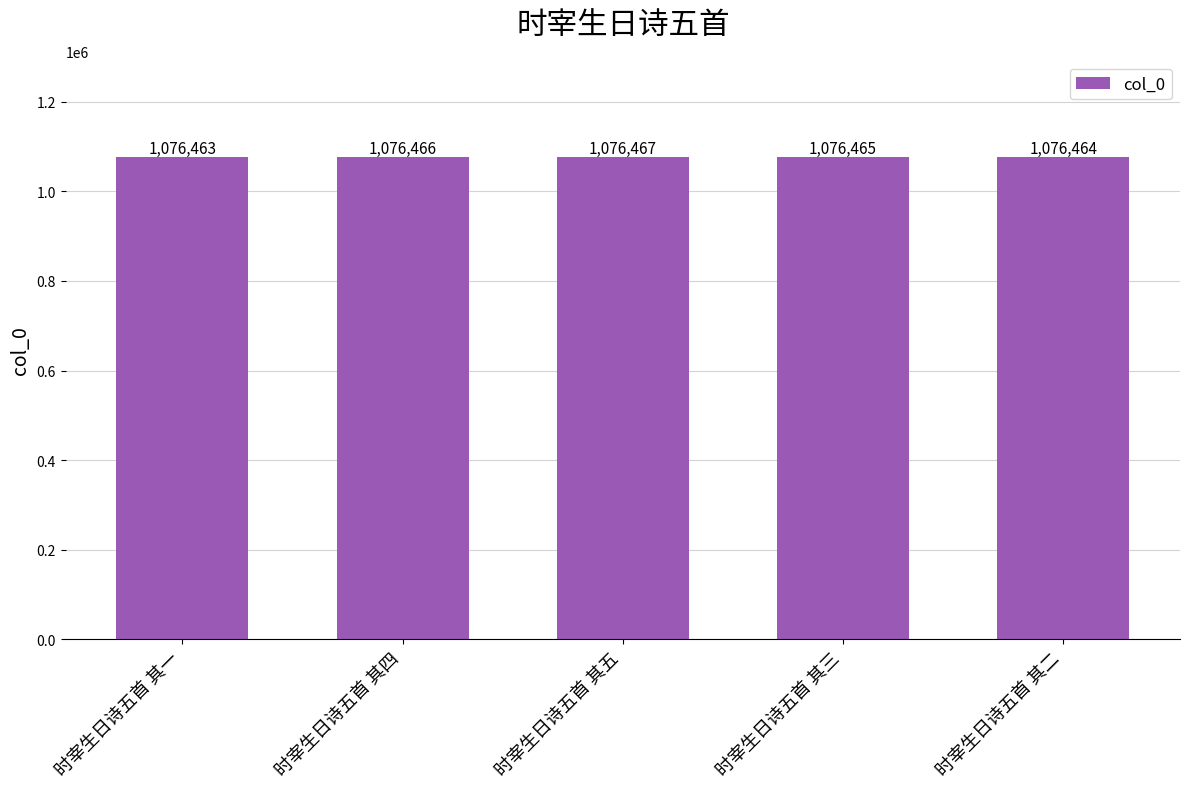

List the labels in order of value, largest first.

时宰生日诗五首 其五, 时宰生日诗五首 其四, 时宰生日诗五首 其三, 时宰生日诗五首 其二, 时宰生日诗五首 其一